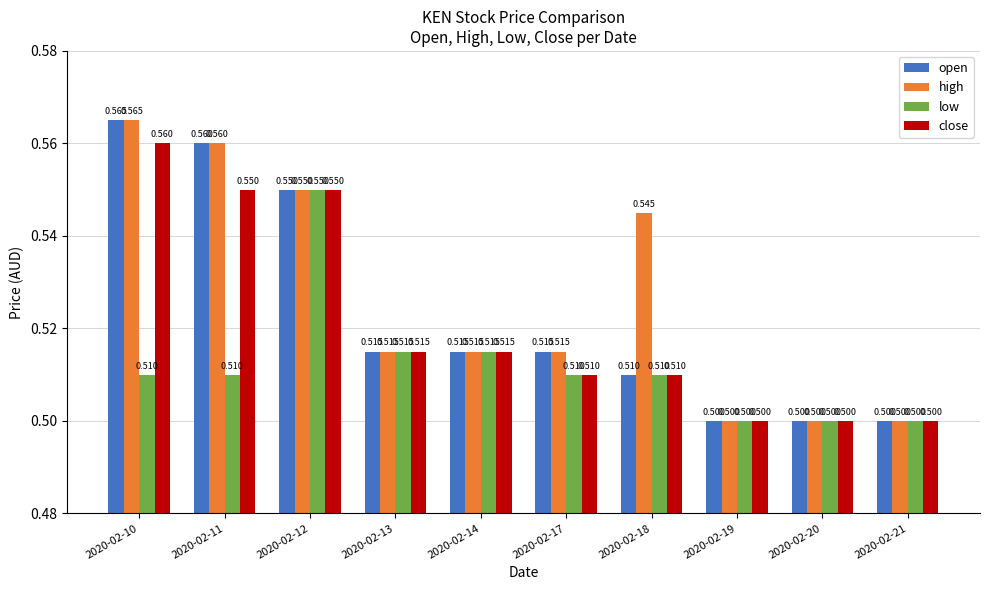

Is the value of open at 2020-02-13 greater than the value of low at 2020-02-17?

Yes